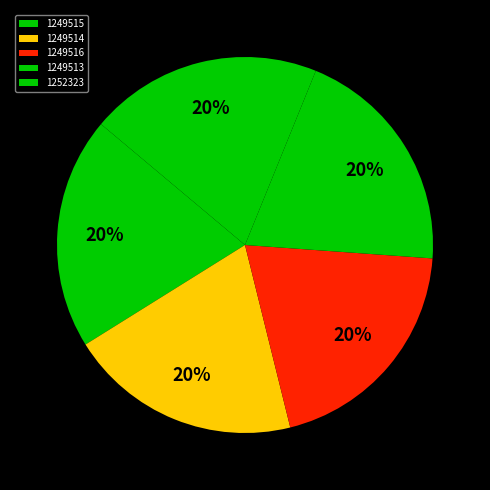

Which category has the smallest portion of the pie?

1249513